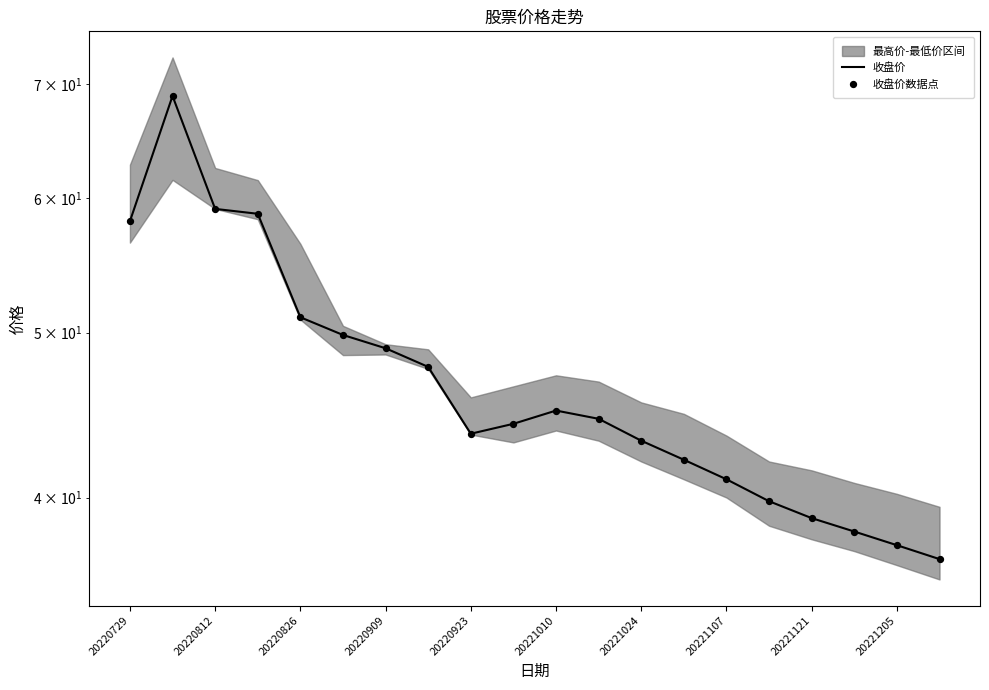

Is the value of 收盘价数据点 at 20221010 greater than the value of 收盘价 at 10?

Yes